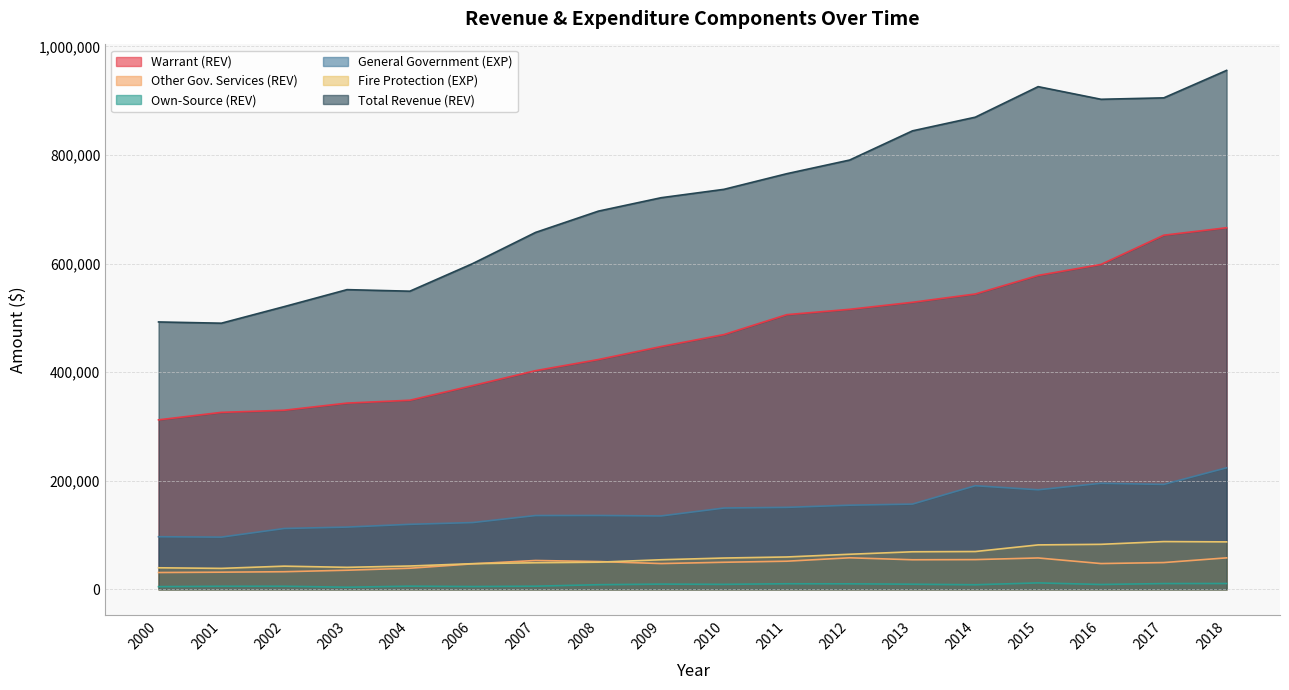

How many values in the Fire Protection (EXP) series exceed 57555?

8